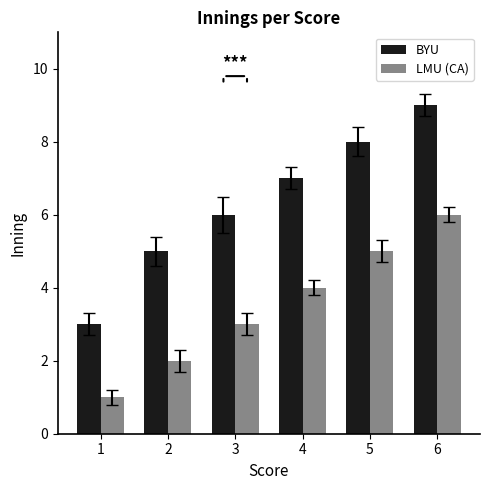

How many bars are there in each group?

2